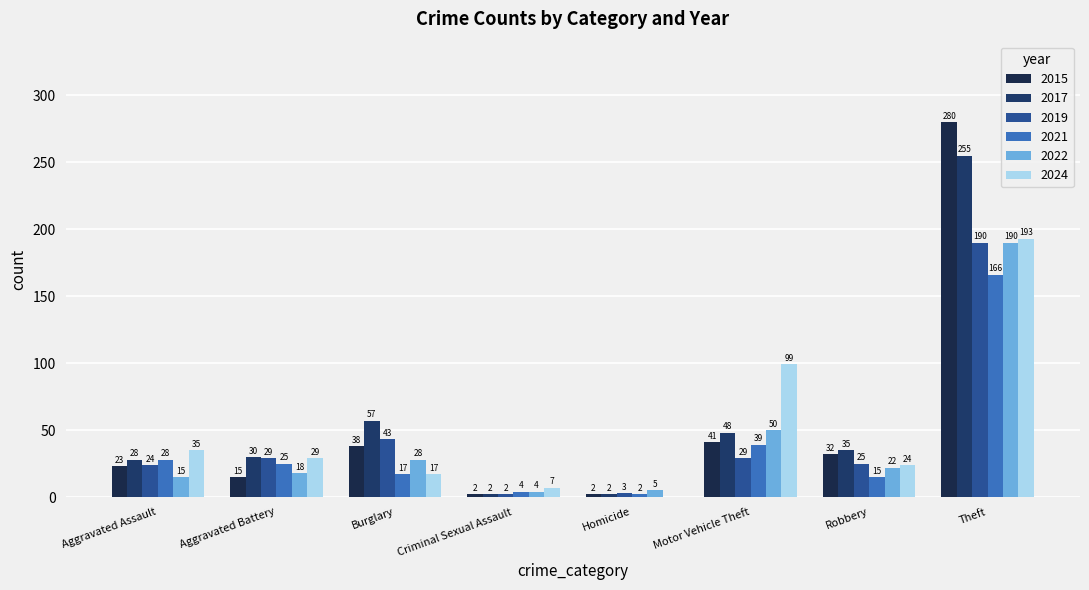

The value of 2021 at Theft is 283. True or false?

False